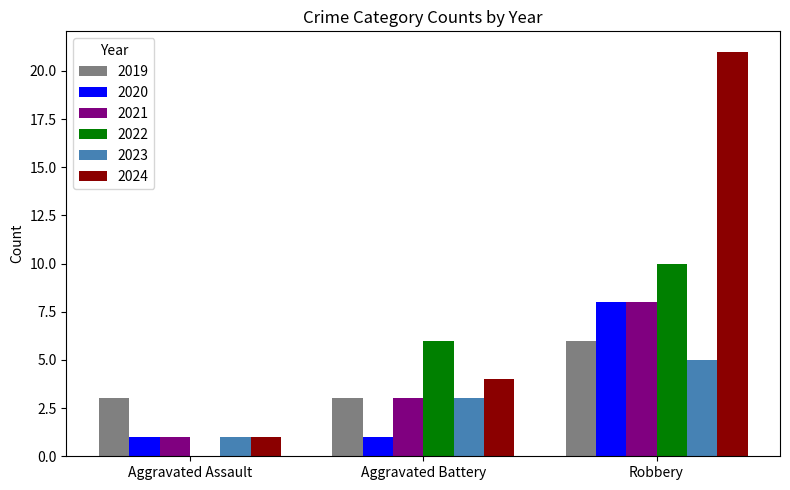

What are all the series names shown in the legend?

2019, 2020, 2021, 2022, 2023, 2024